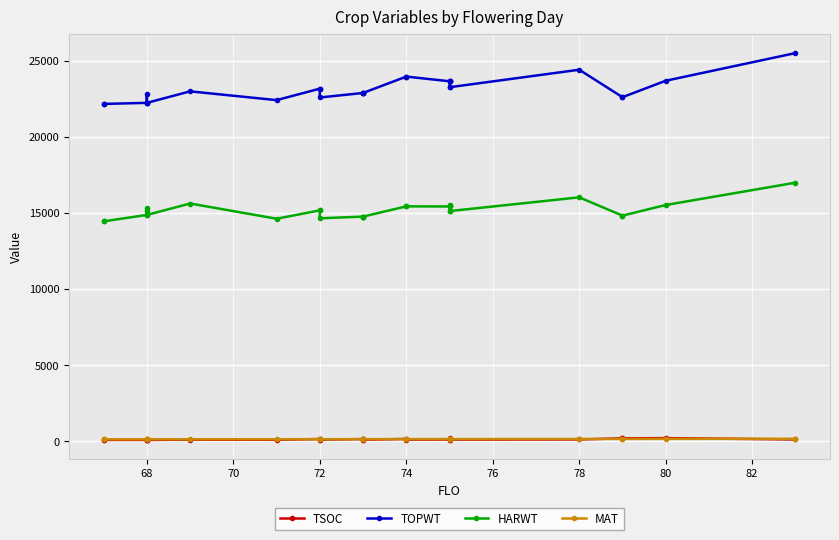

The MAT series shows 84 at 11. True or false?

False